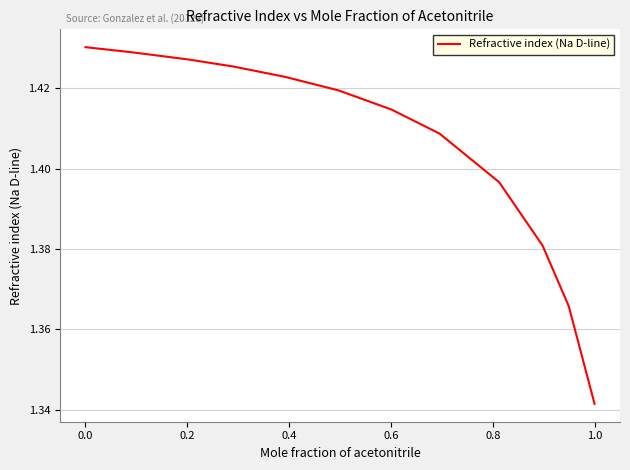

What is the sum of all values?

18.3